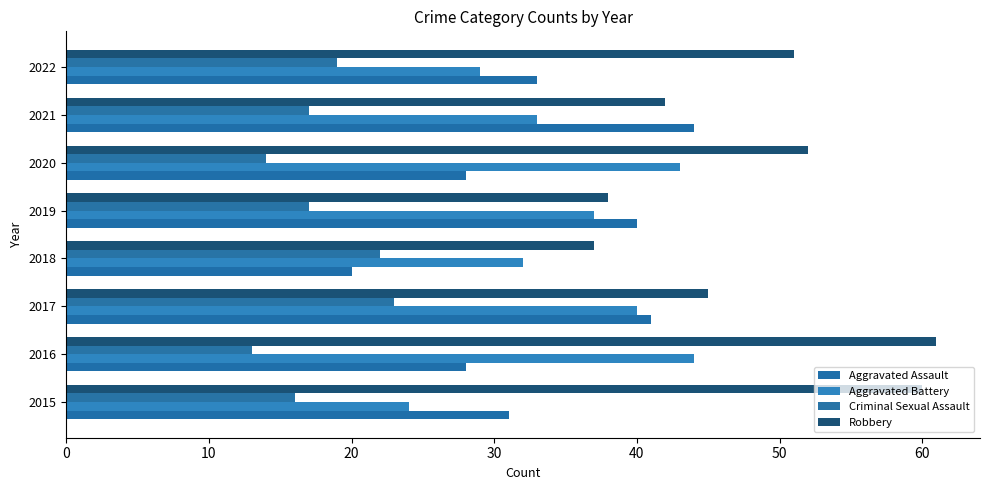

Count the number of categories in the chart.

8